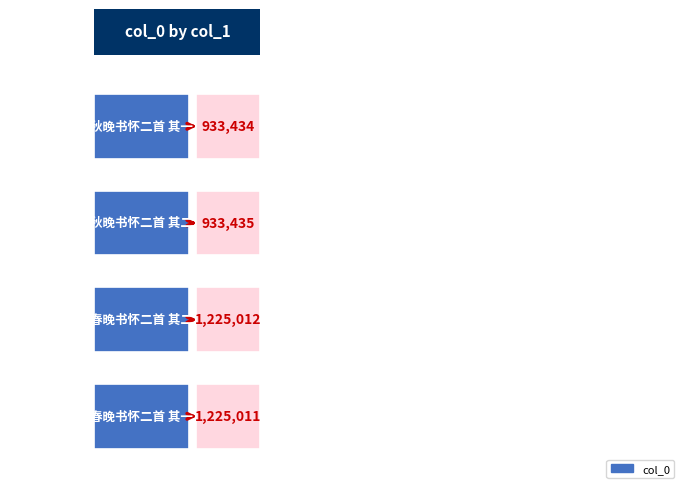

What is the sum of all values?

4316892